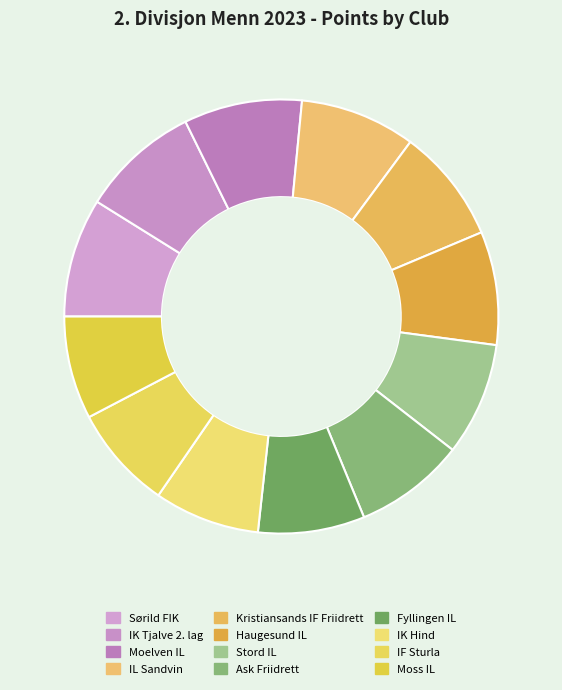

Count the number of slices in the pie.

12